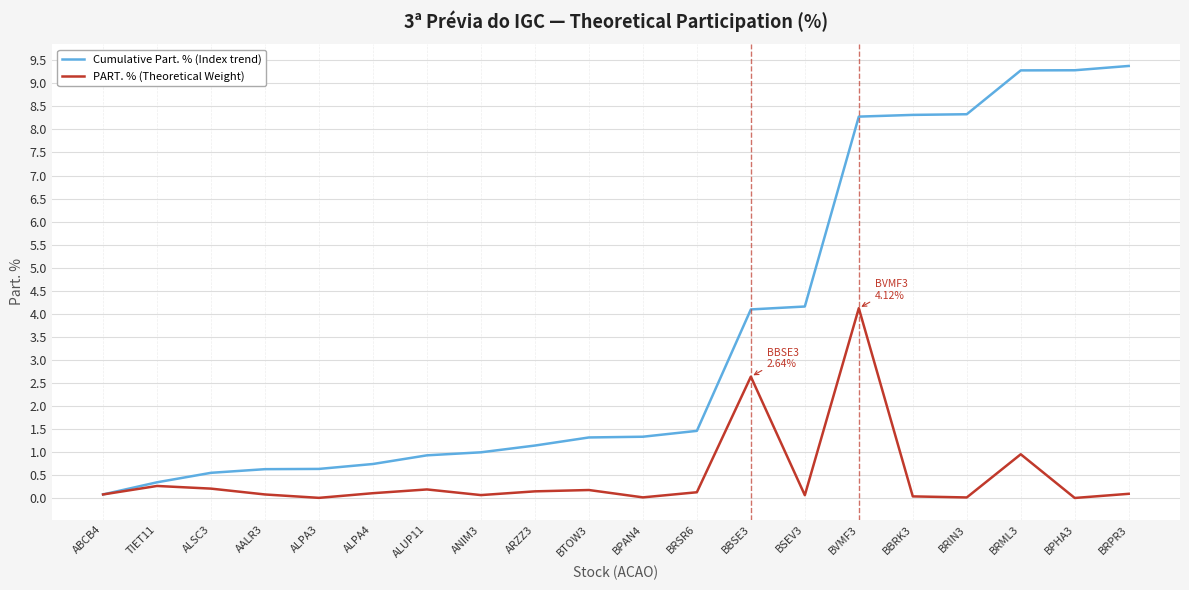

Is it true that Cumulative Part. % (Index trend) equals 3.5 at BBRK3?

False